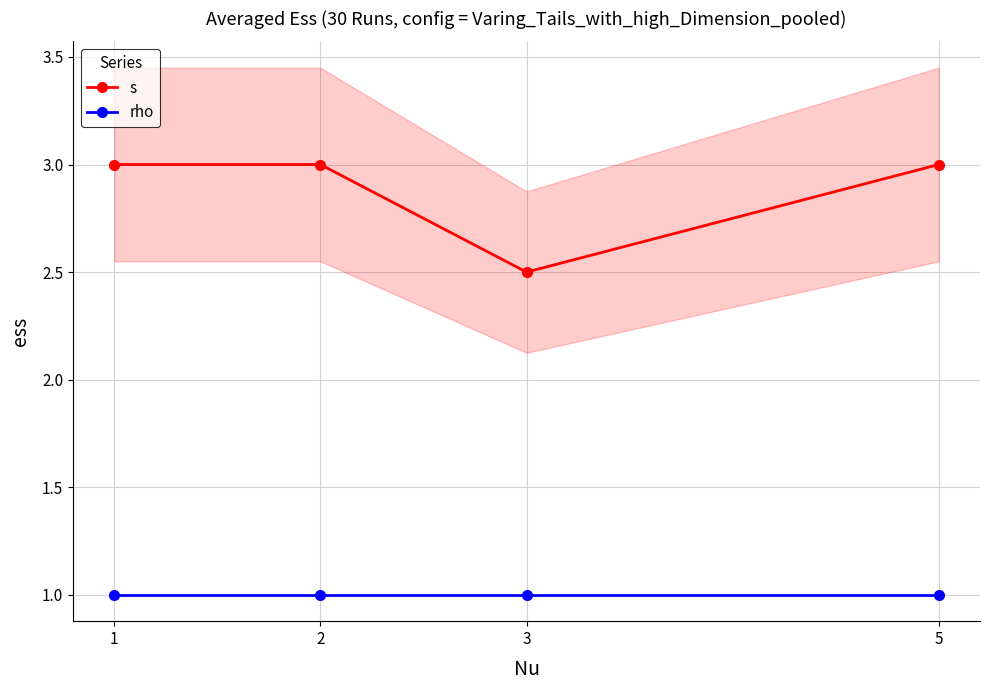

True or false: s and rho intersect in this chart.

False